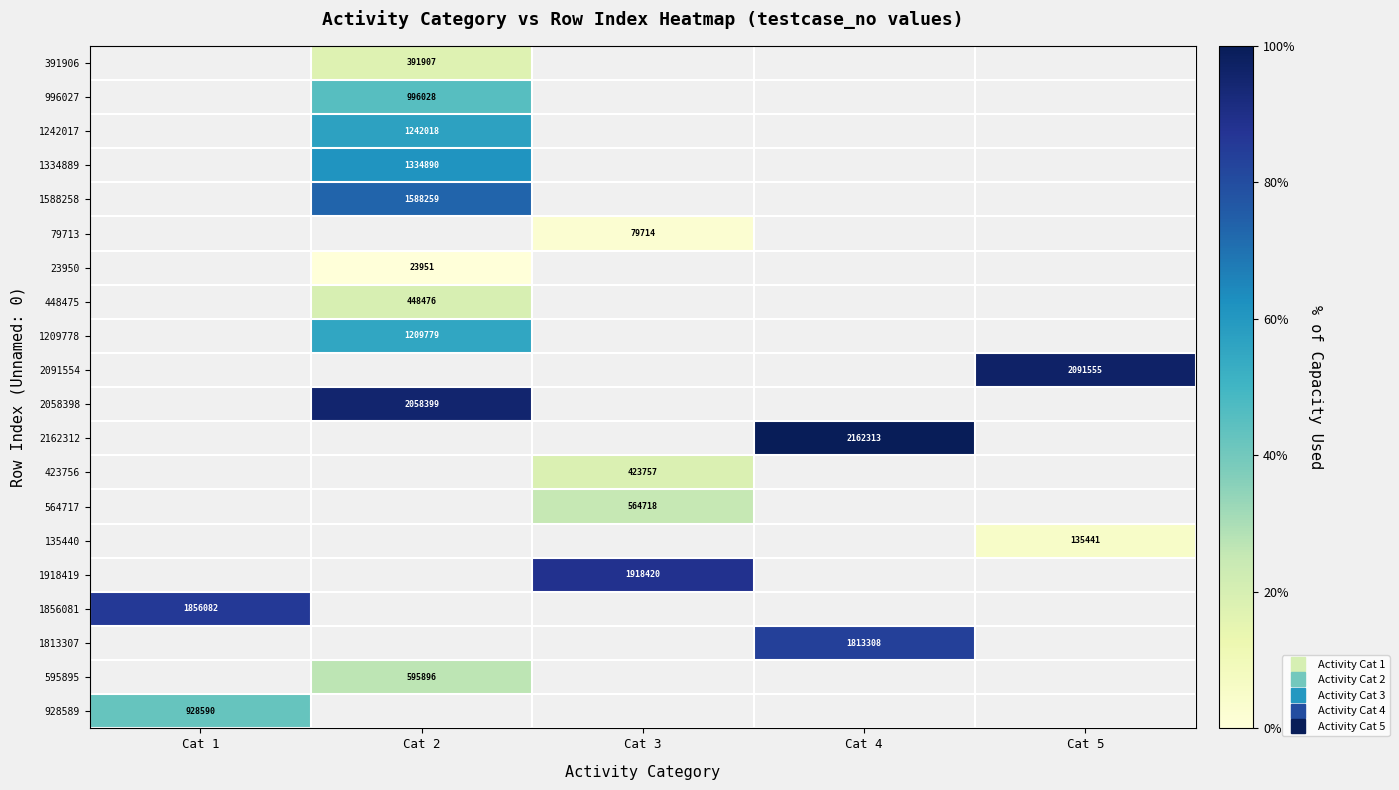

What is the greatest value displayed?

100.0